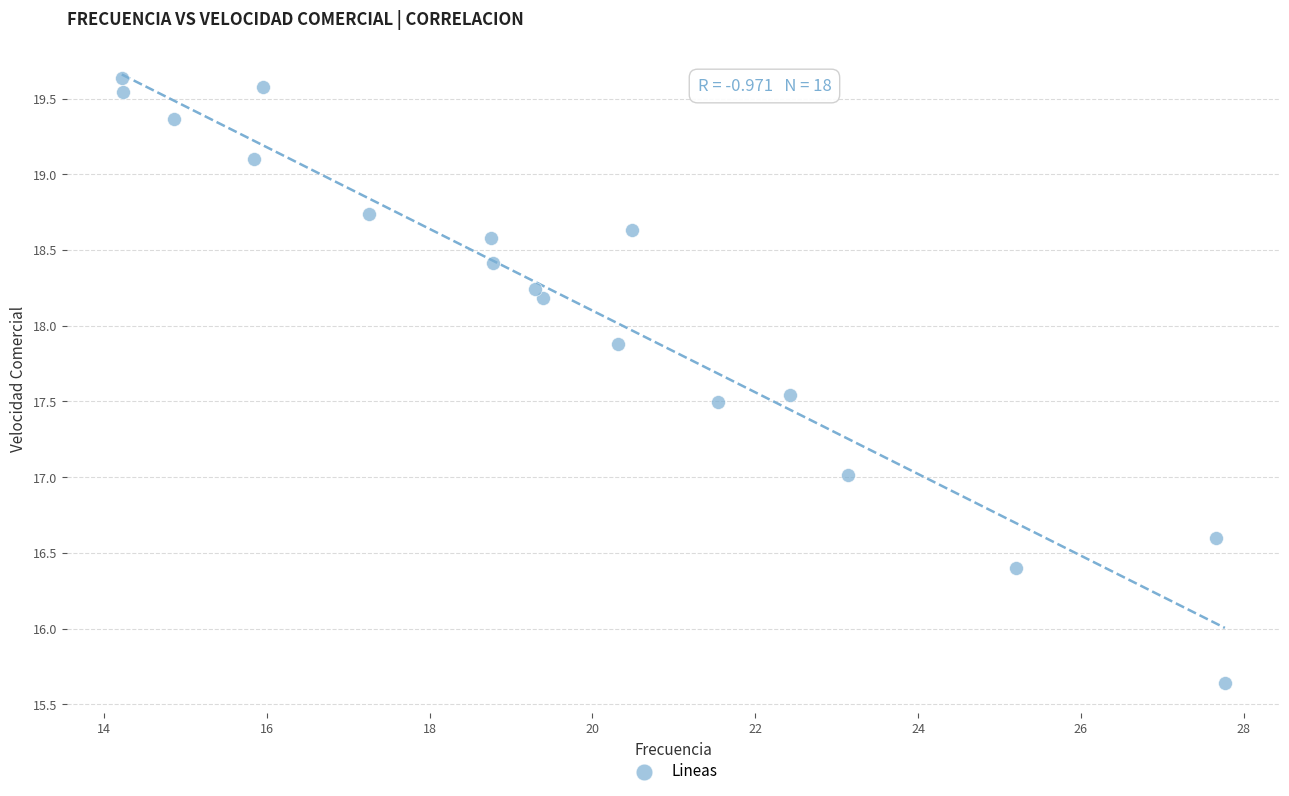

What is the range of Y values (max minus min)?

4.0